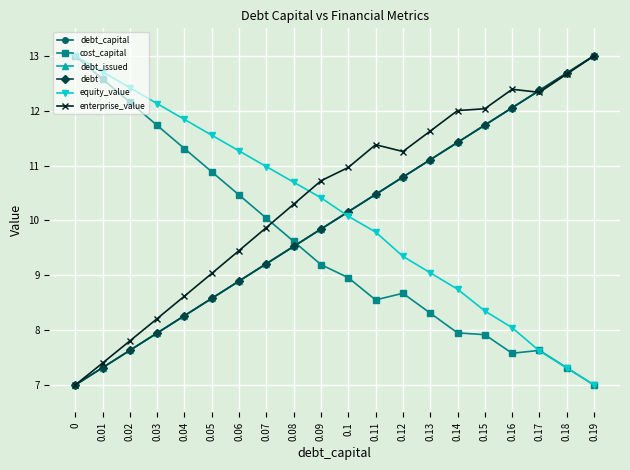

Which series has the largest total across all categories?

enterprise_value